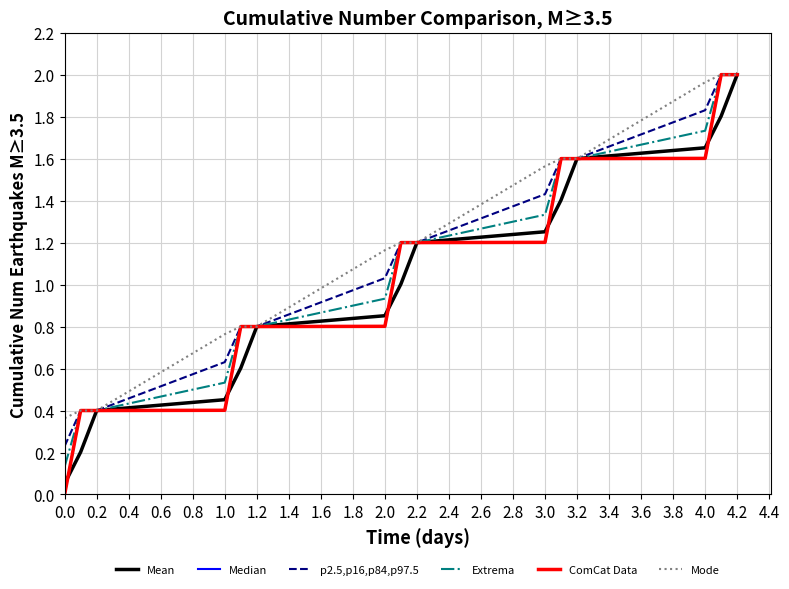

Which series has the largest range (max minus min)?

Median